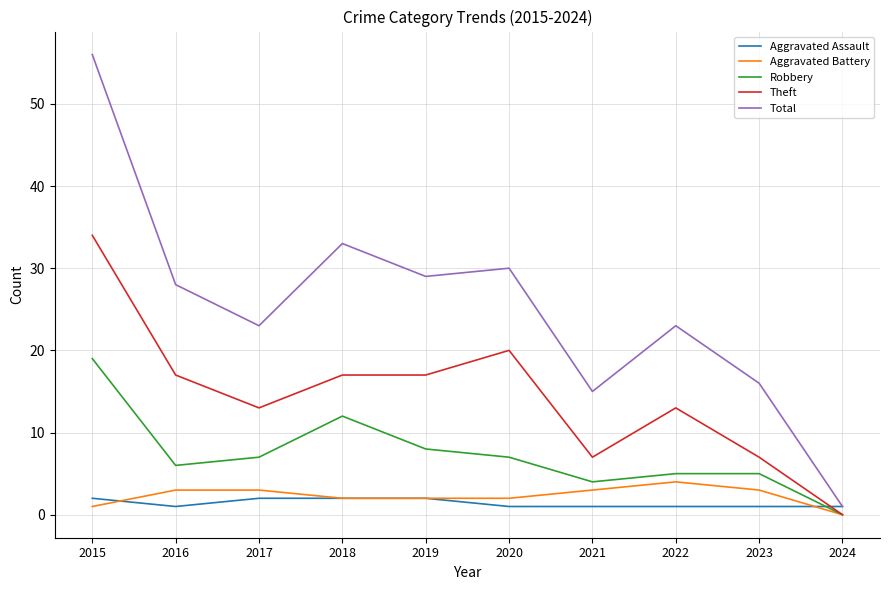

At how many categories does at least one series exceed 10?

9